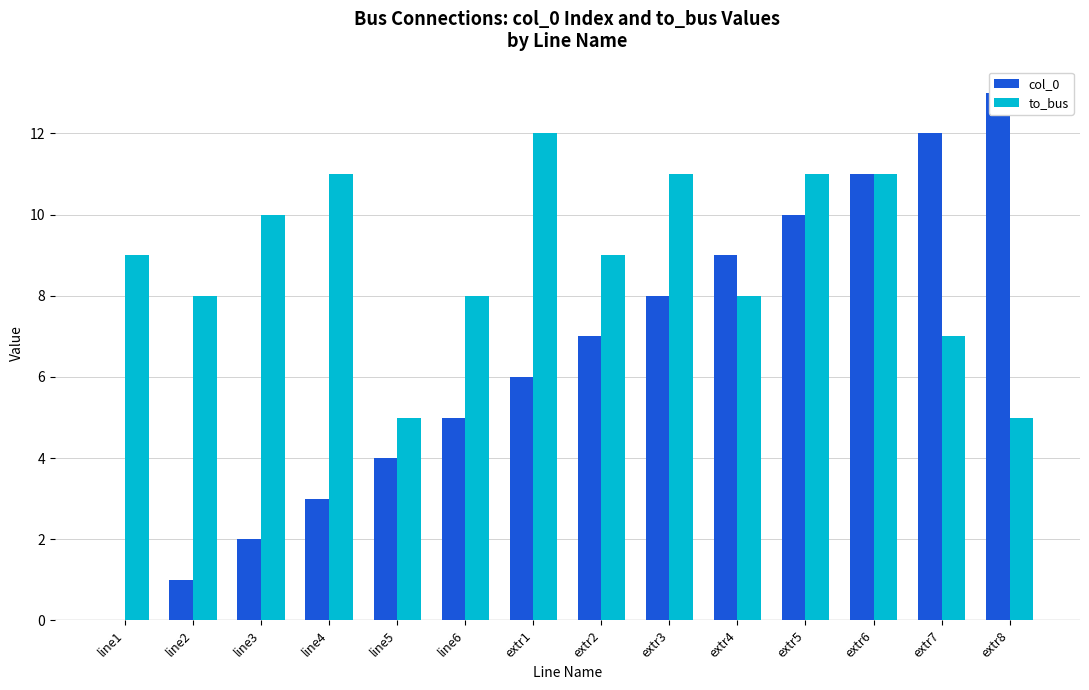

Which series changed the most between line4 and extr3?

col_0